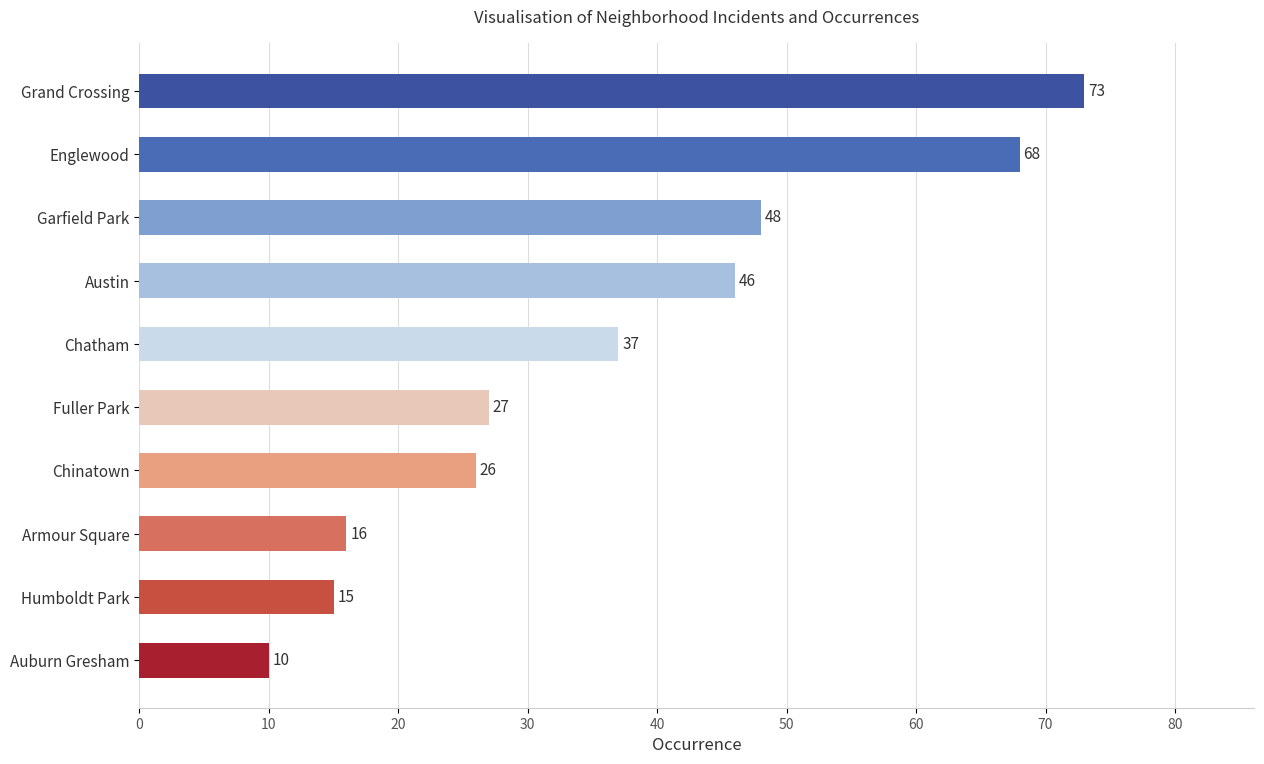

Which category has the lowest value across all series?

Auburn Gresham